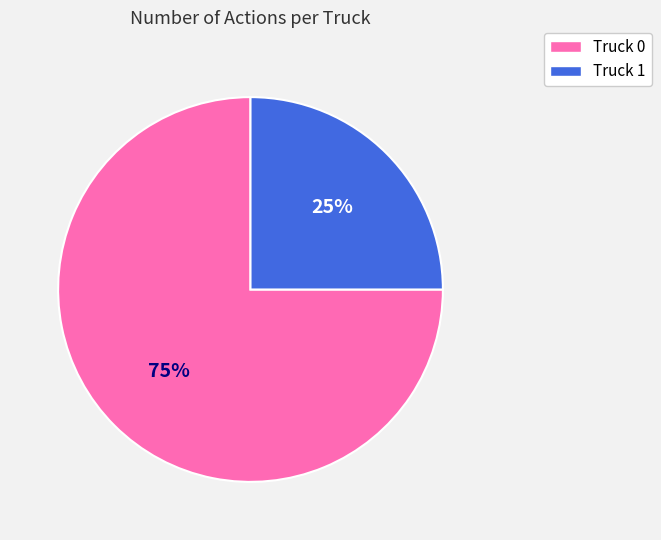

Count the number of slices in the pie.

2